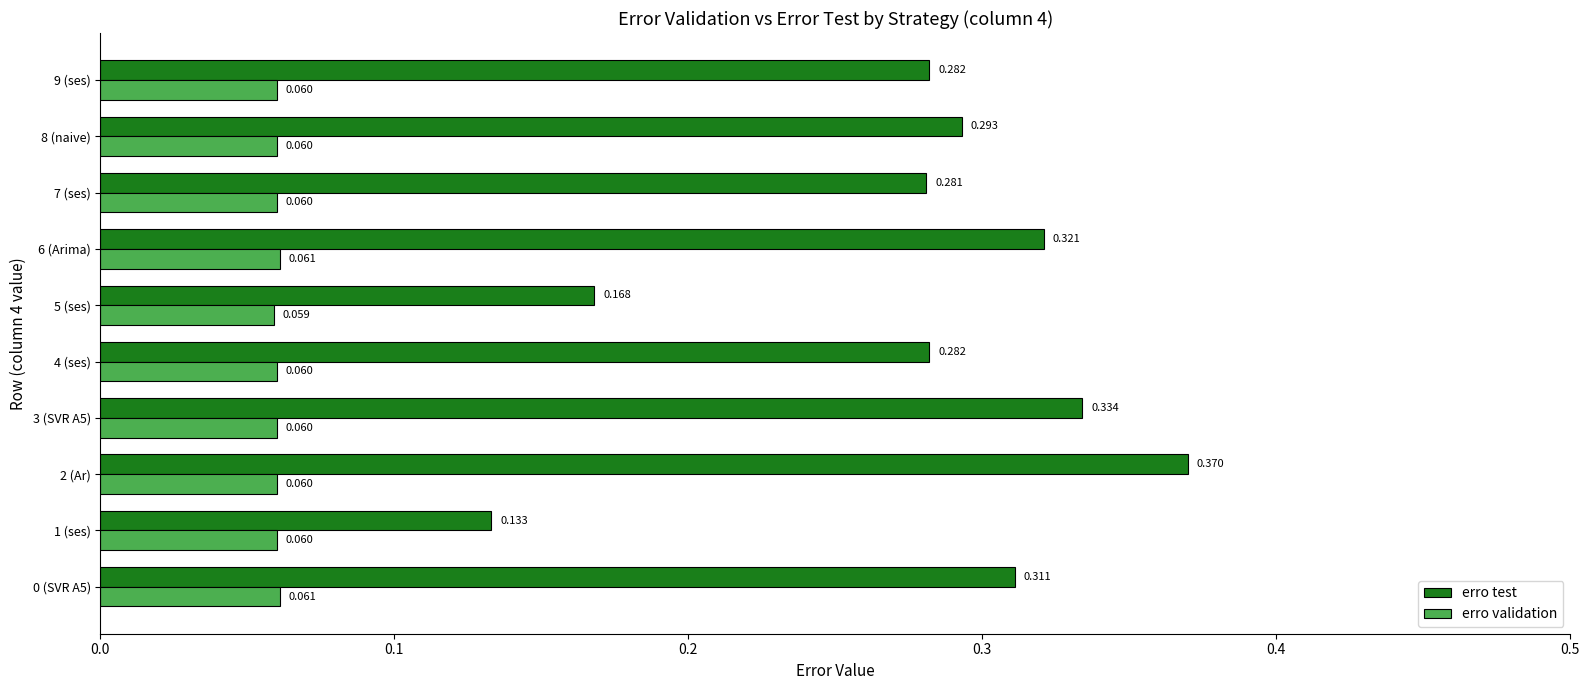

Is the value of erro test at 3 (SVR A5) greater than the value of erro validation at 3 (SVR A5)?

Yes